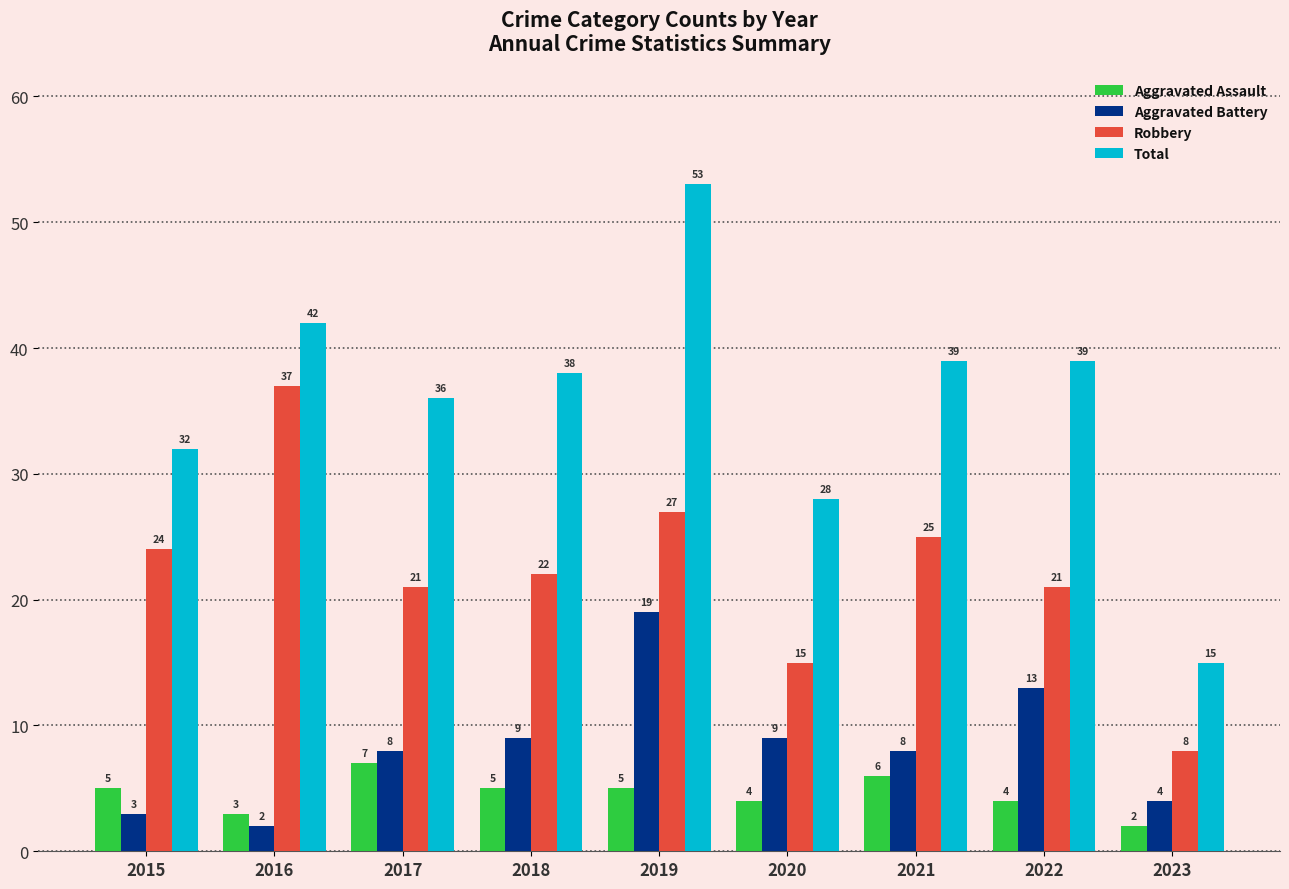

What is the value of the Total bar at the 5th from the left?

53